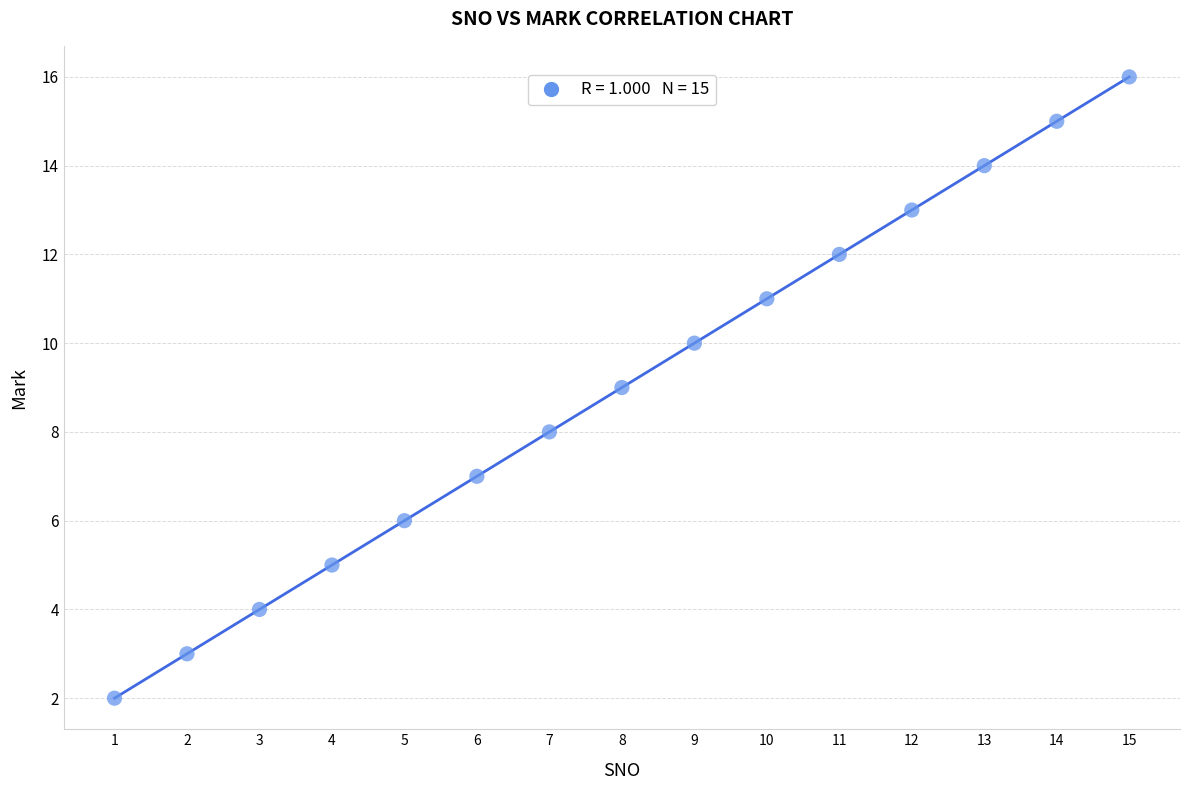

What is the range of Y values (max minus min)?

14